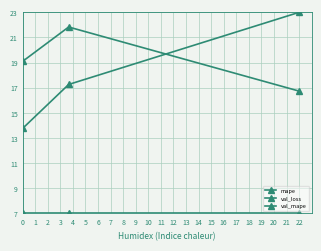

How many distinct data groups are displayed?

3